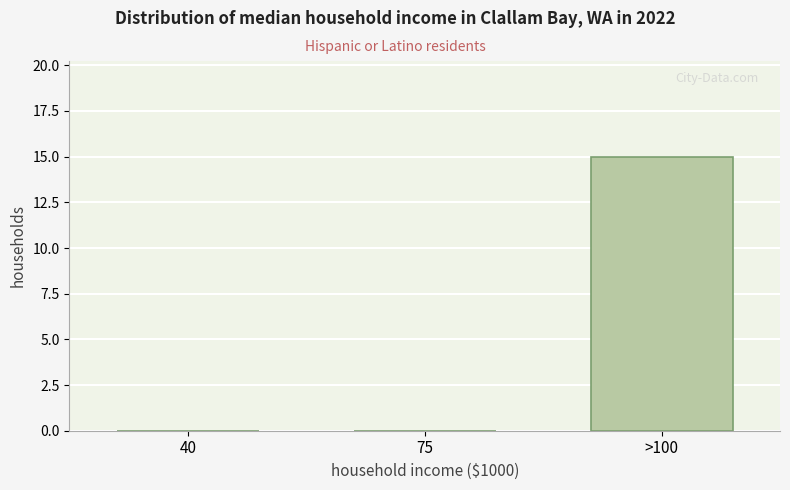

Reading right to left, what are all the values shown in this chart?

>100=15	75=0	40=0